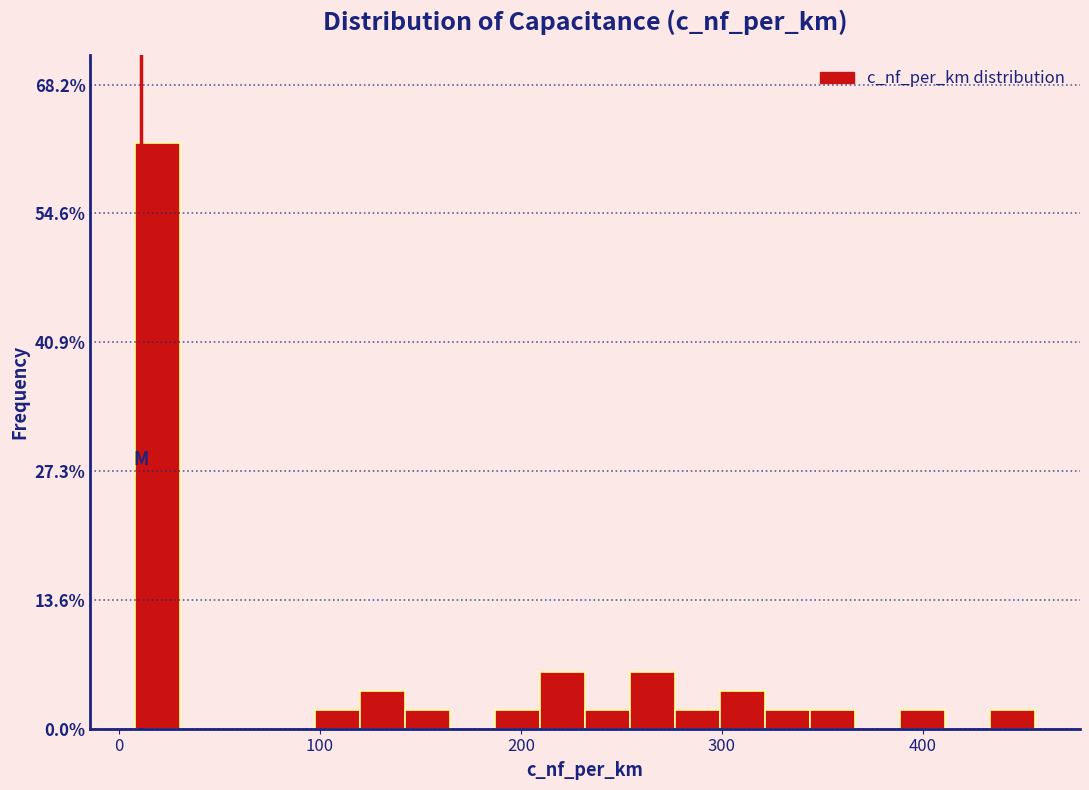

Read against the x-axis, roughly where is the centre of the tallest bar?

20